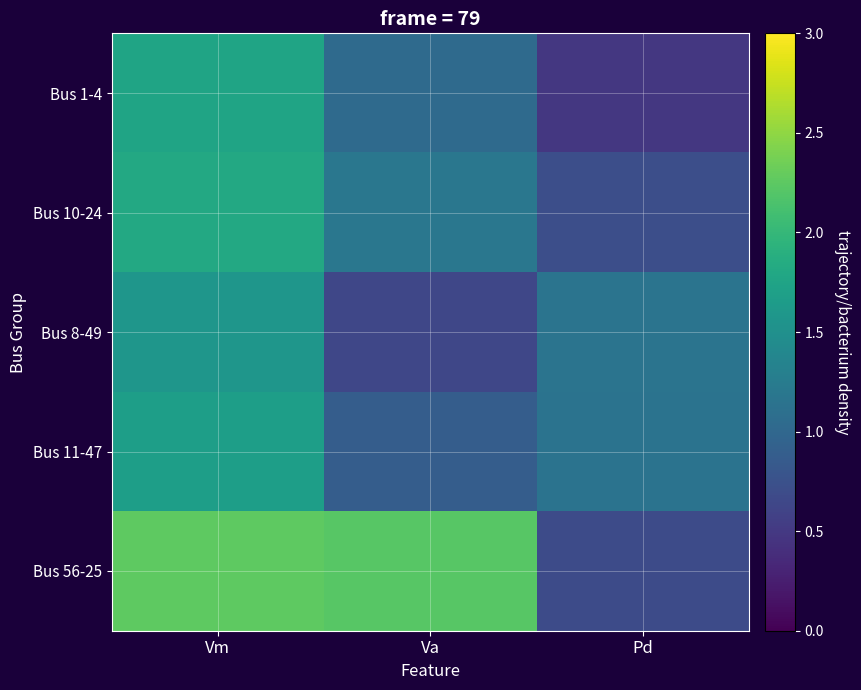

What is the difference between the highest and lowest values at Pd?

0.7